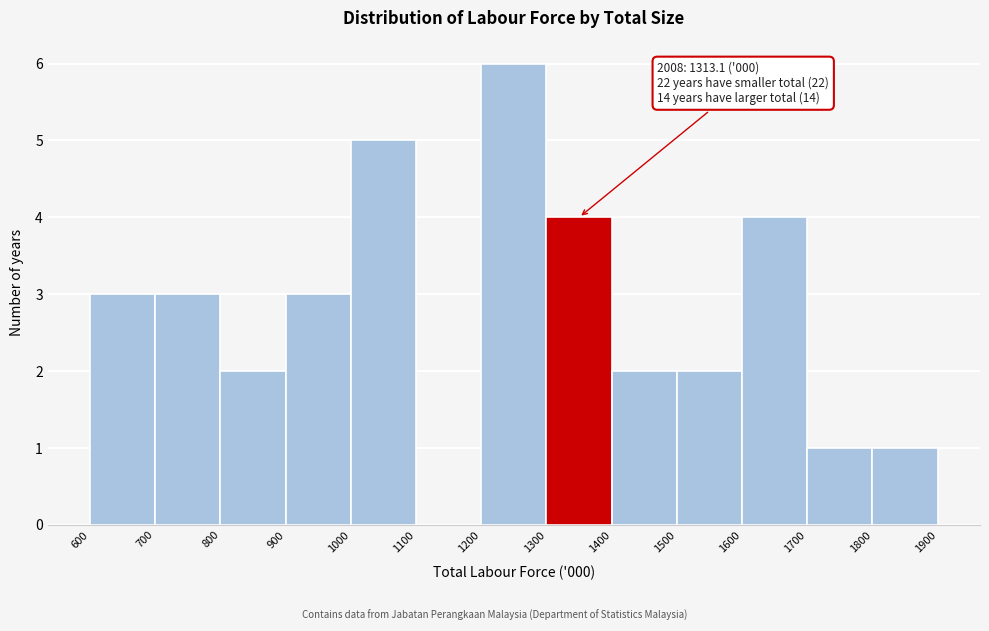

Over which range of the x-axis is the bar tallest?

1200 to 1300